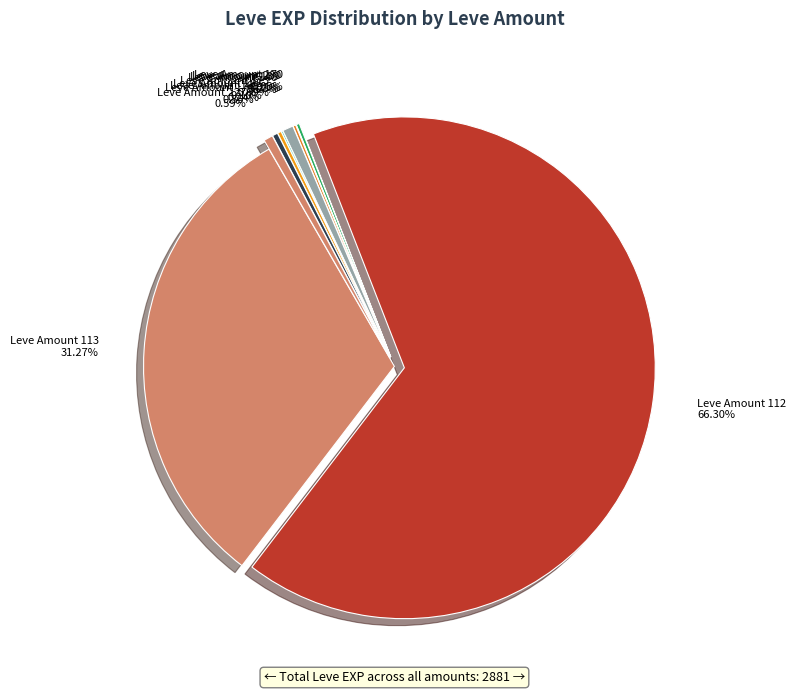

To the nearest percent, what is the average slice percentage?

9%